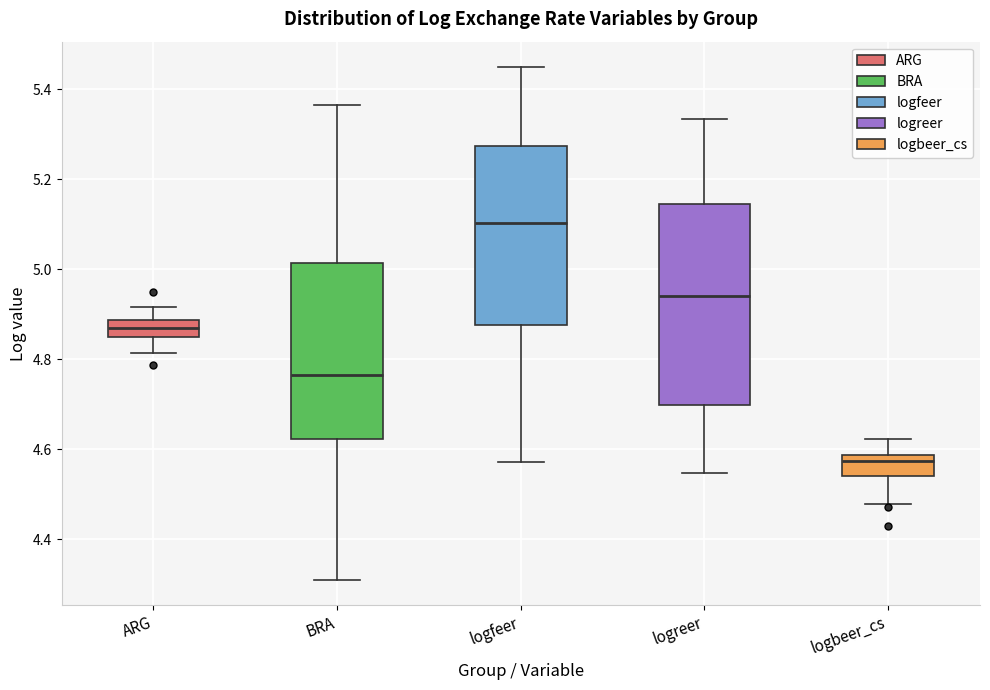

Reading left to right, read every box against the y-axis: the position of its median line, the range the box covers, and the ends of its whiskers. The values are not printed on the chart, so give them approximately, as read against the axis.

ARG: median 4.86, box 4.84 to 4.88, whiskers 4.82 to 4.92
BRA: median 4.76, box 4.62 to 5.02, whiskers 4.30 to 5.36
logfeer: median 5.10, box 4.88 to 5.28, whiskers 4.58 to 5.44
logreer: median 4.94, box 4.70 to 5.14, whiskers 4.54 to 5.34
logbeer_cs: median 4.58 (just below the box's upper edge), box 4.54 to 4.58, whiskers 4.48 to 4.62